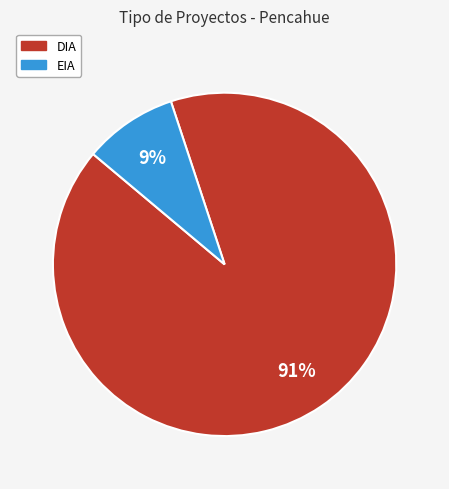

Is DIA the majority of the pie?

Yes